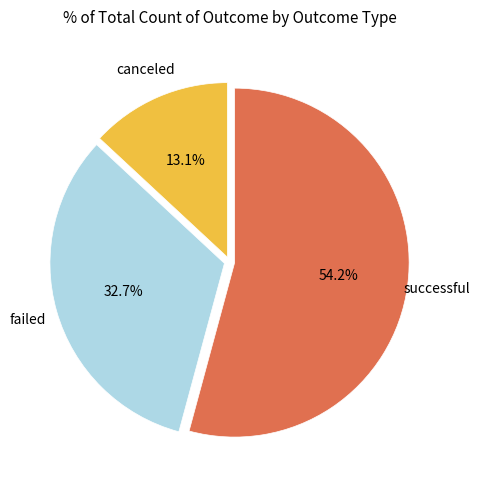

True or false: failed accounts for 21% of the total.

False